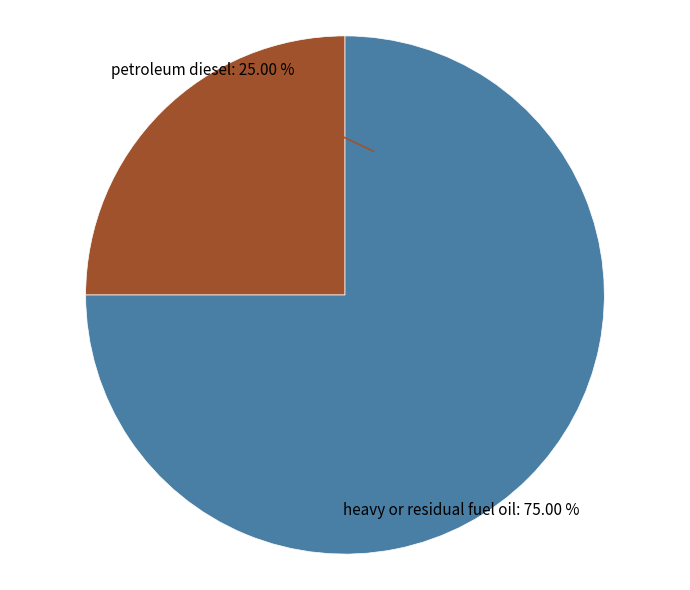

Does heavy or residual fuel oil represent more than half of the total?

Yes